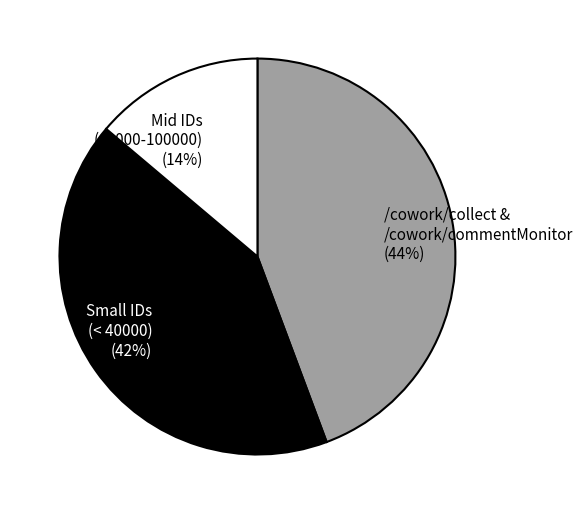

Count the number of slices in the pie.

3